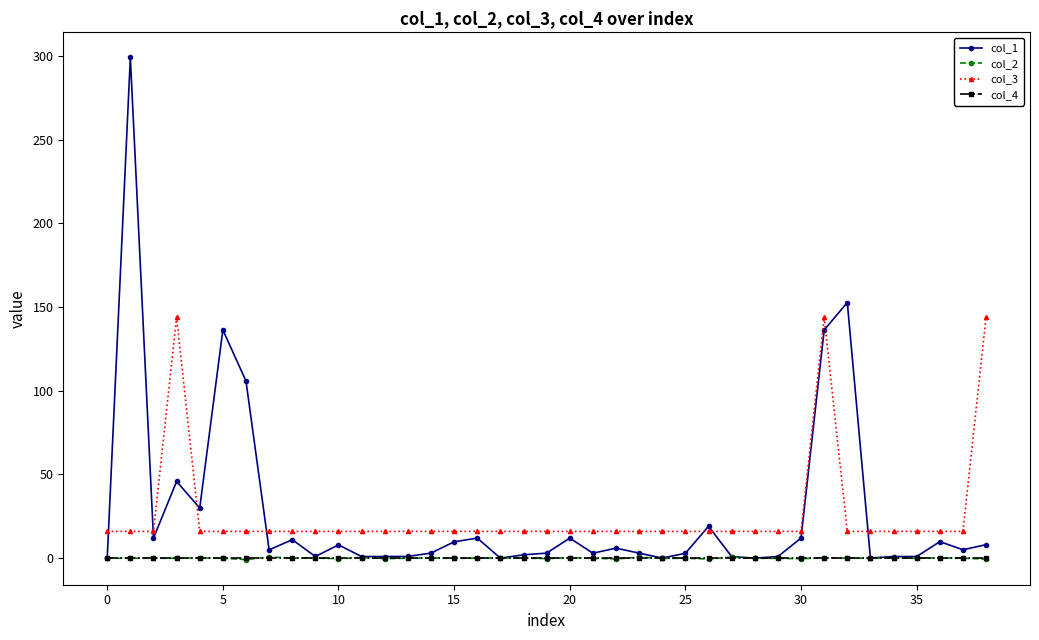

Which series has the largest range (max minus min)?

col_1